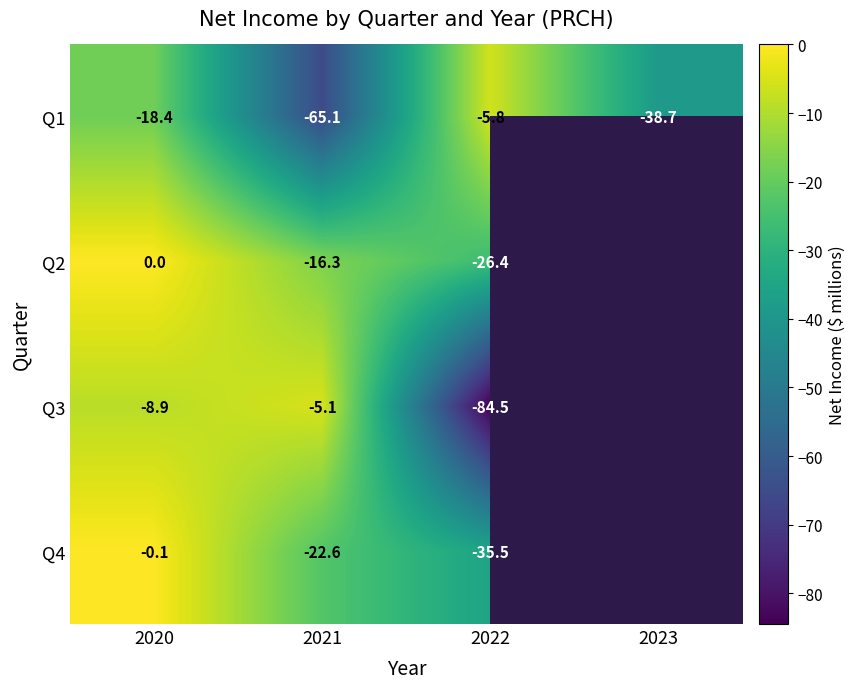

At which label does Q1 reach its minimum?

2021